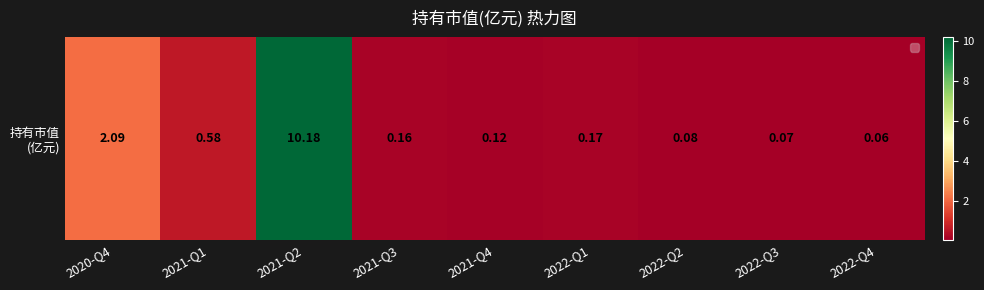

Rank the categories by value from highest to lowest.

2021-Q2, 2020-Q4, 2021-Q1, 2022-Q1, 2021-Q3, 2021-Q4, 2022-Q2, 2022-Q3, 2022-Q4